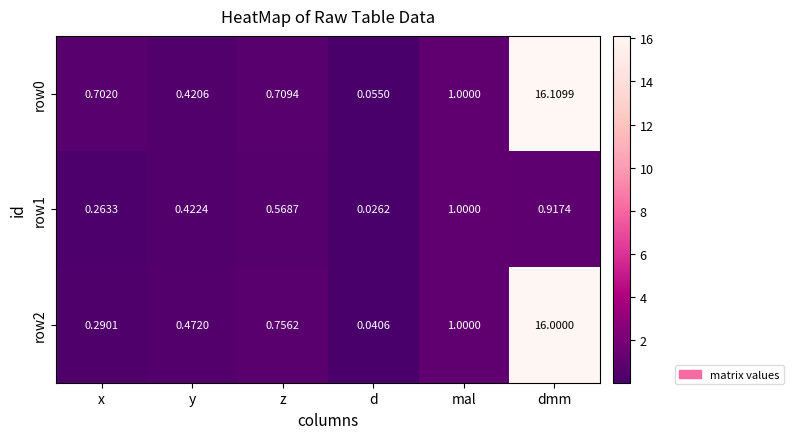

Rank the categories by row2 value from highest to lowest.

dmm, mal, z, y, x, d